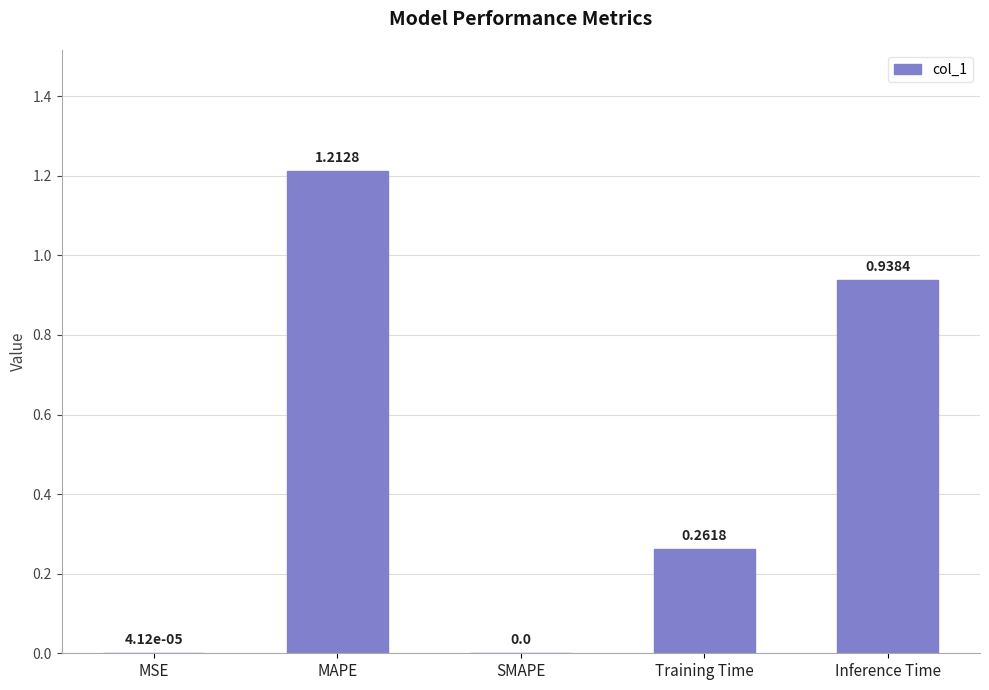

How many values are above zero?

4